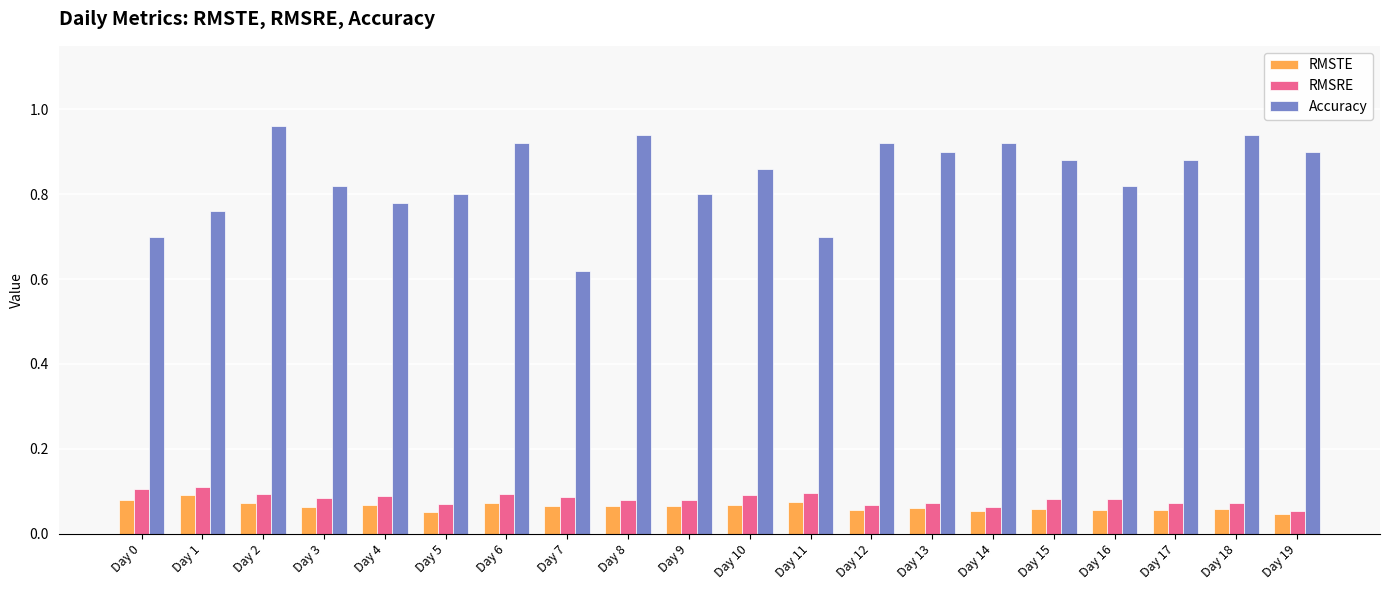

Count the number of categories in the chart.

20